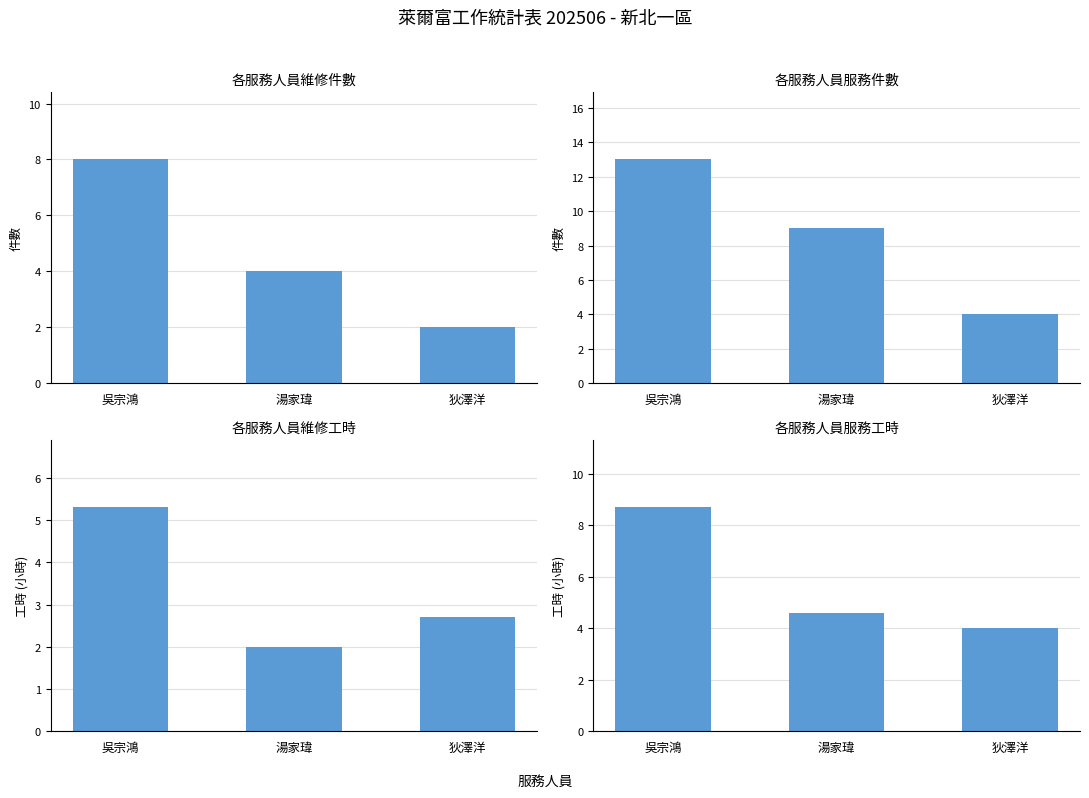

Read the 服務件數 value at 吳宗鴻.

13.0